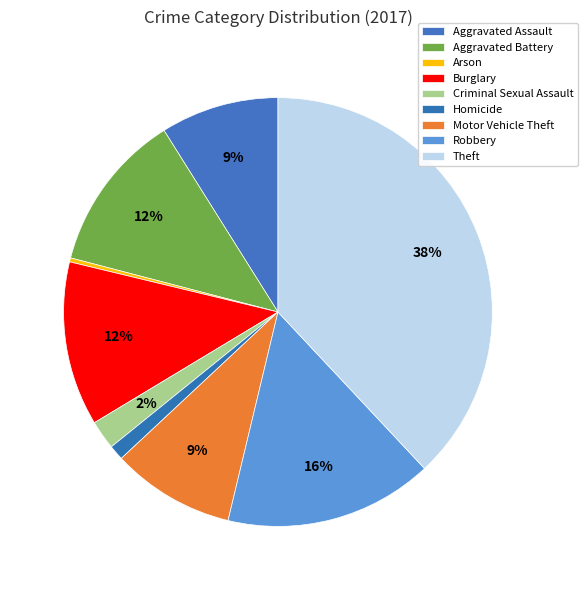

Which category has the smallest portion of the pie?

Arson